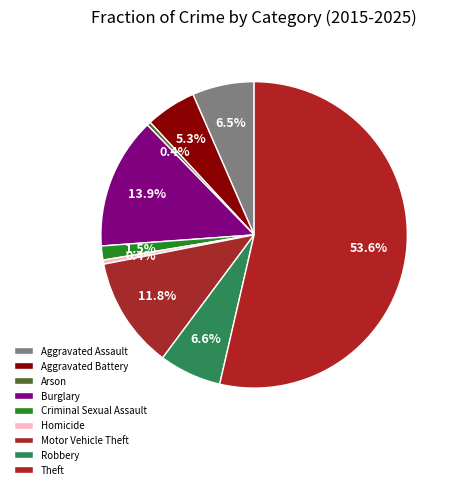

How many segments does this pie chart have?

9